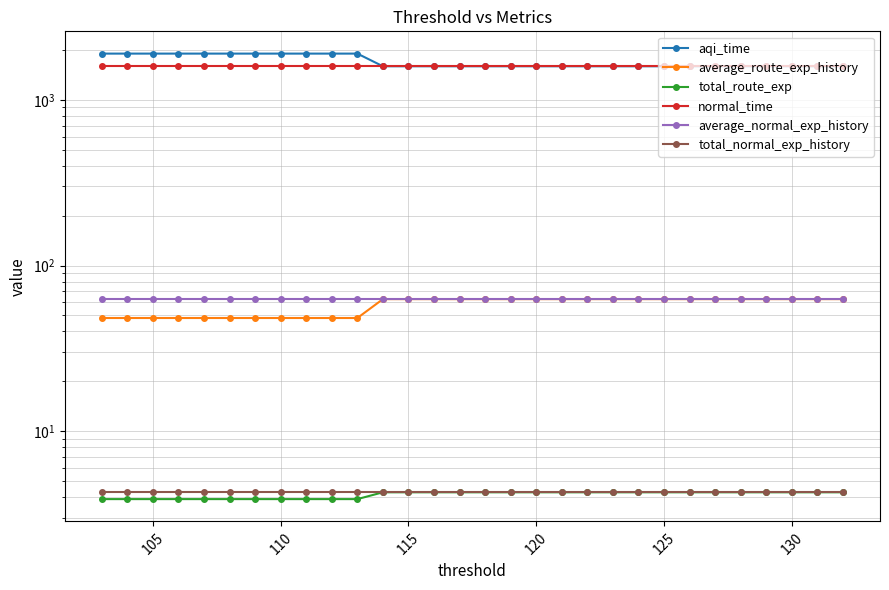

At how many categories does at least one series exceed 751?

30